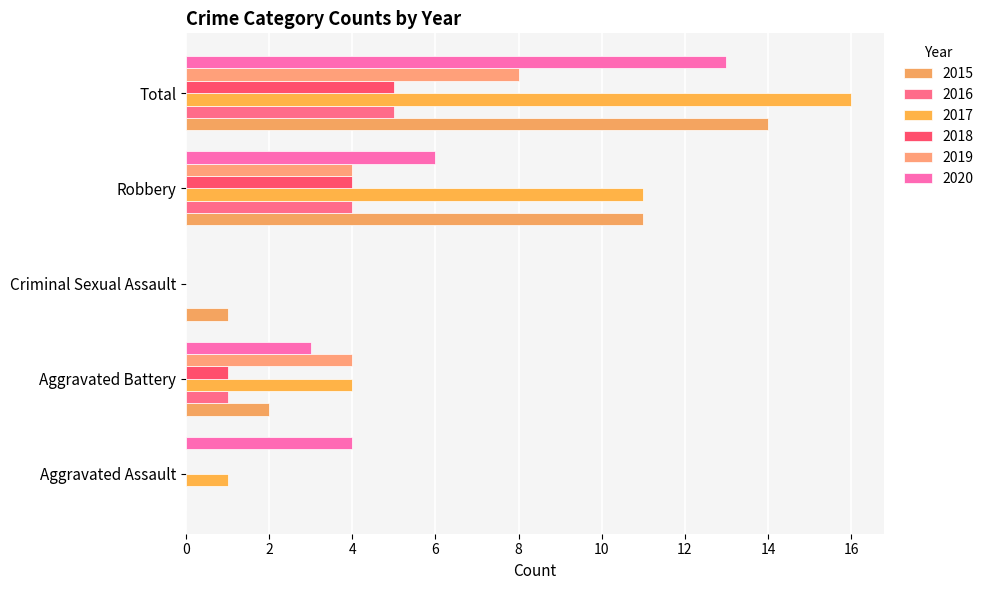

How many data points does each series have?

5